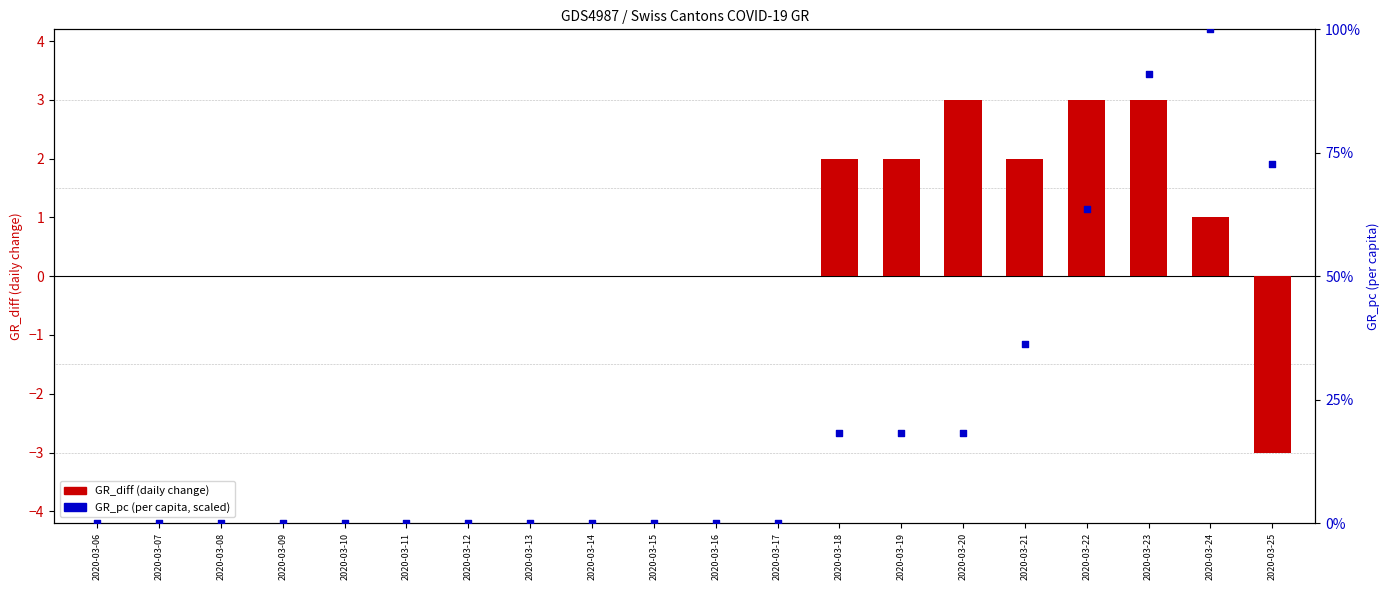

At which category is the sum across all series the highest?

2020-03-24